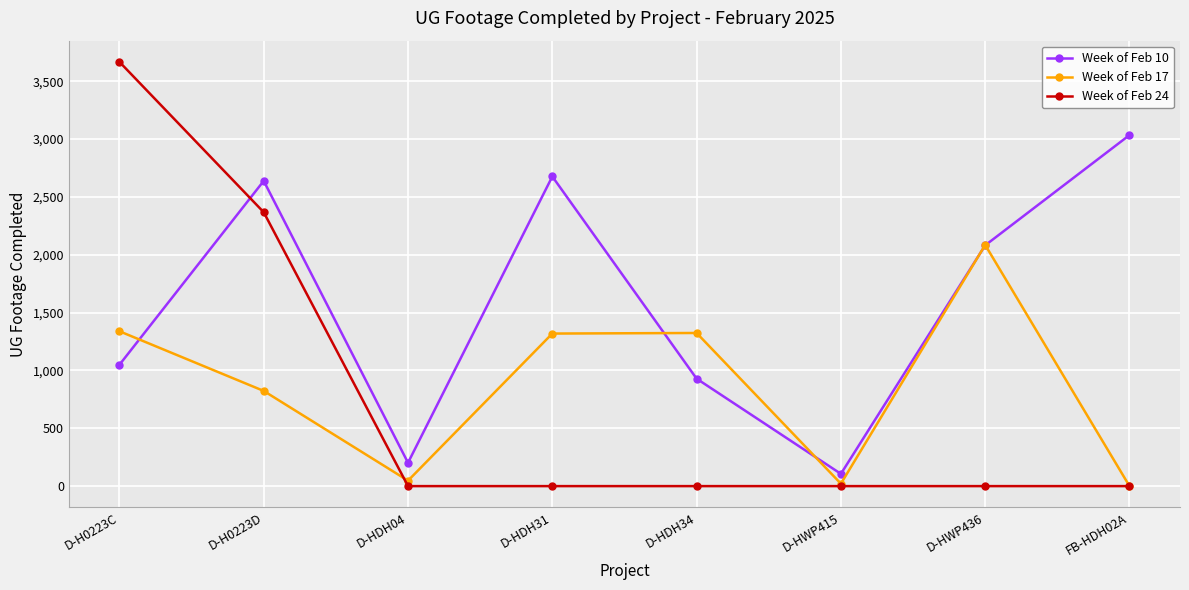

What position from the right is D-HDH34?

4